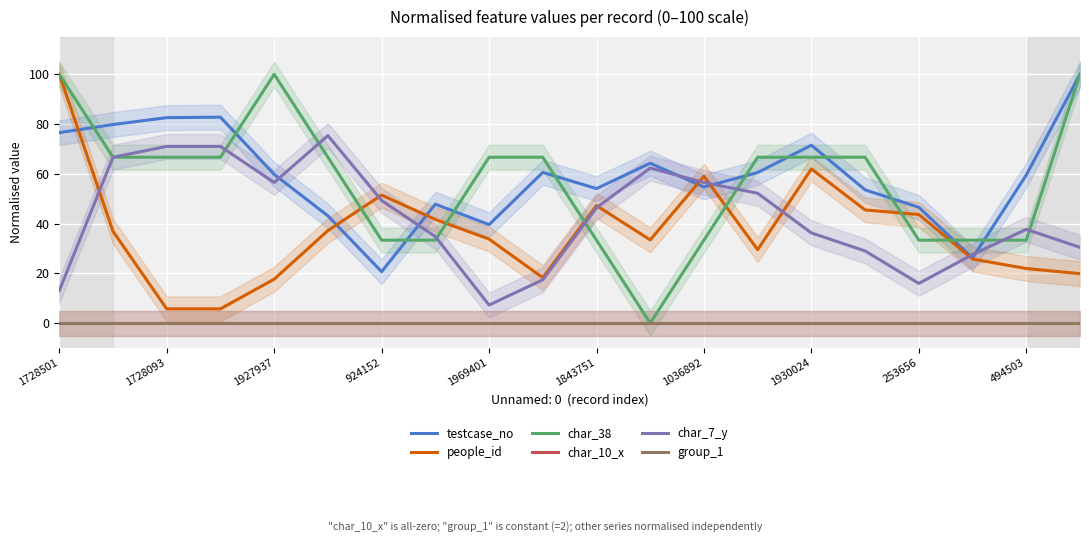

Which series has the largest total across all categories?

testcase_no